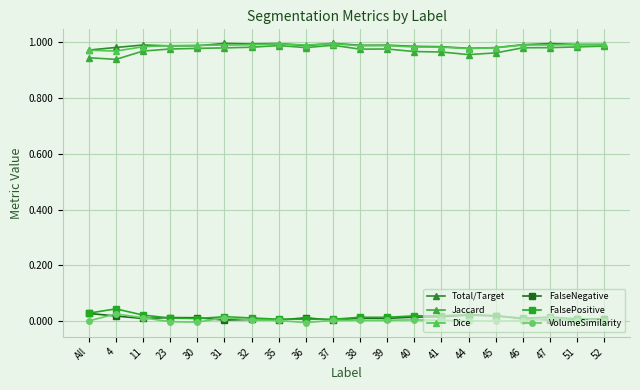

At which category is the sum across all series the highest?

31